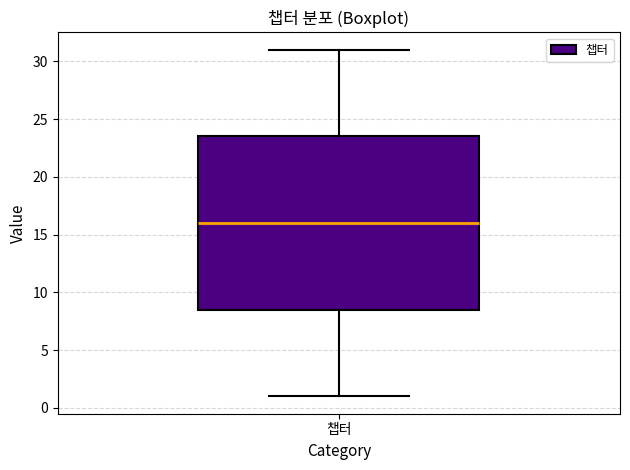

Where does the lower whisker of the box for 챕터 end on the y-axis? The values are not printed on the chart, so give them approximately, as read against the axis.

1.0